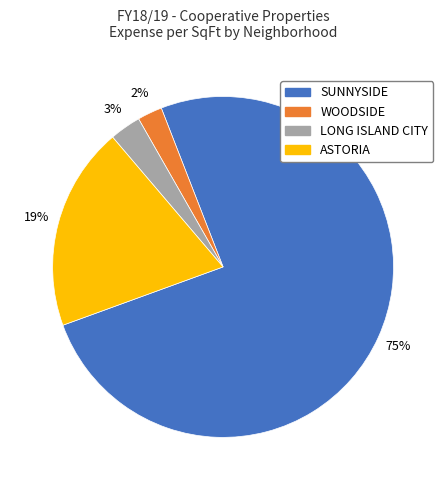

To the nearest percent, what is the average slice percentage?

25%